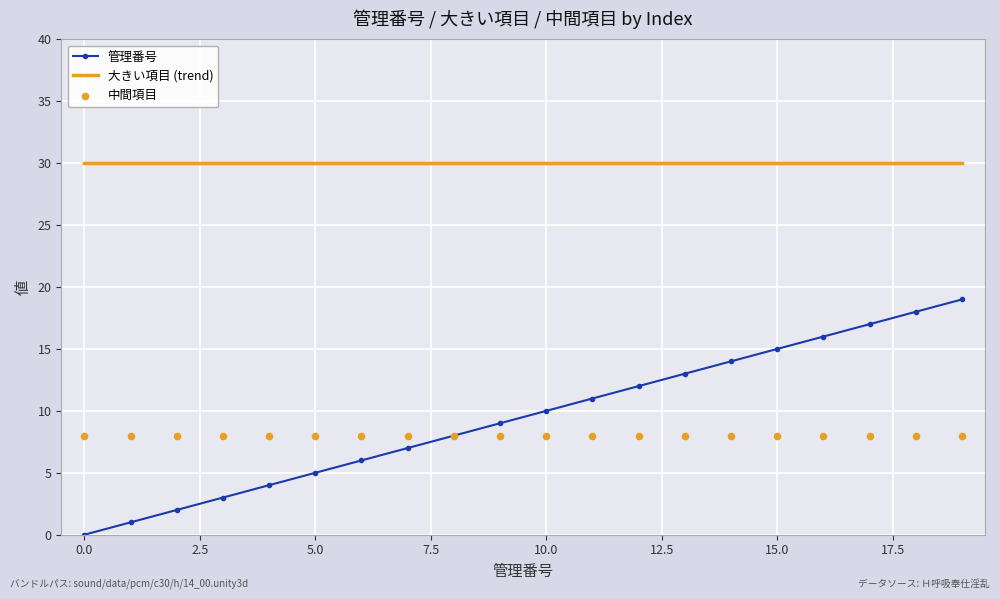

At how many categories does at least one series exceed 7?

20